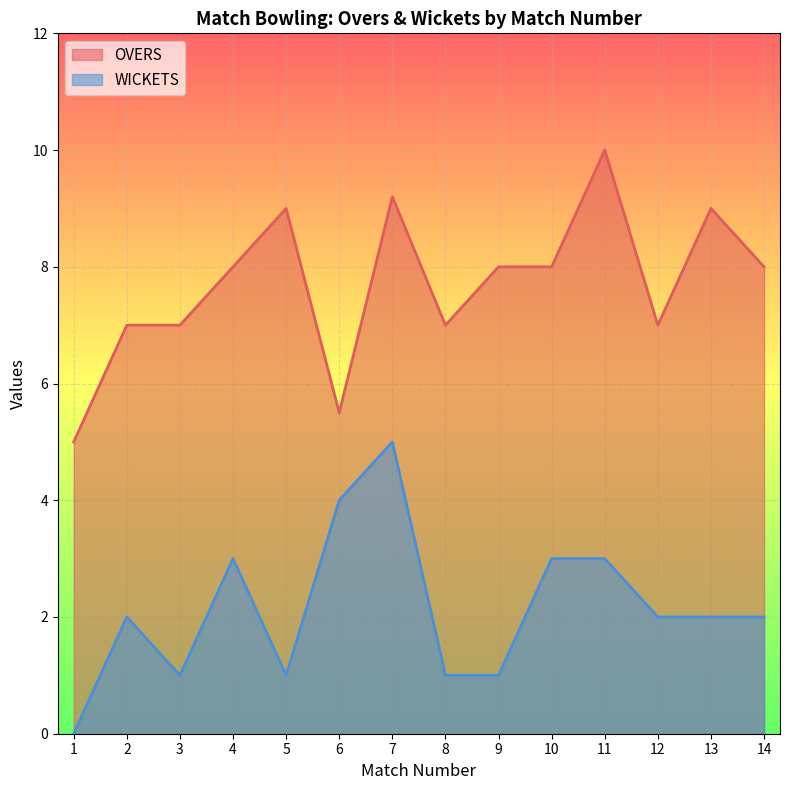

List the labels in order of WICKETS value, largest first.

7, 6, 4, 10, 11, 2, 12, 13, 14, 3, 5, 8, 9, 1